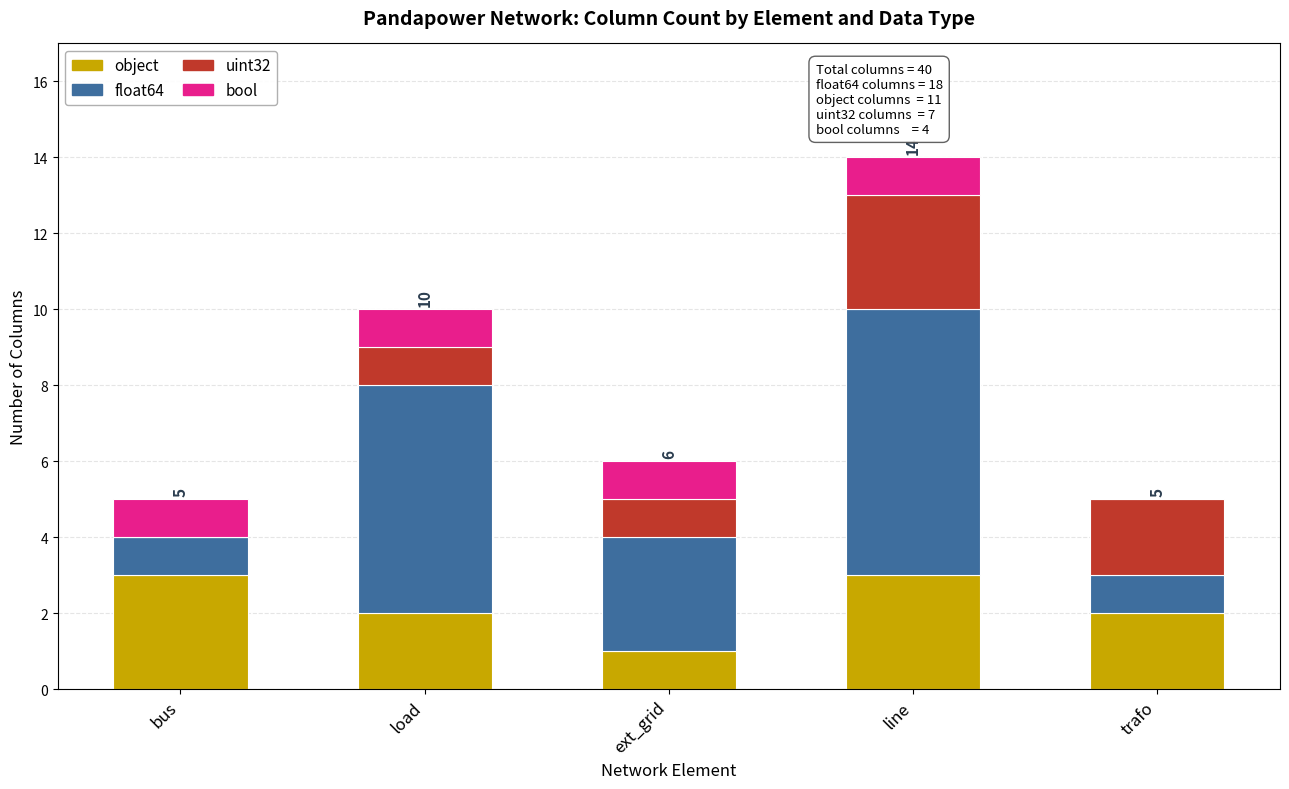

The value of object at line is 1. True or false?

False